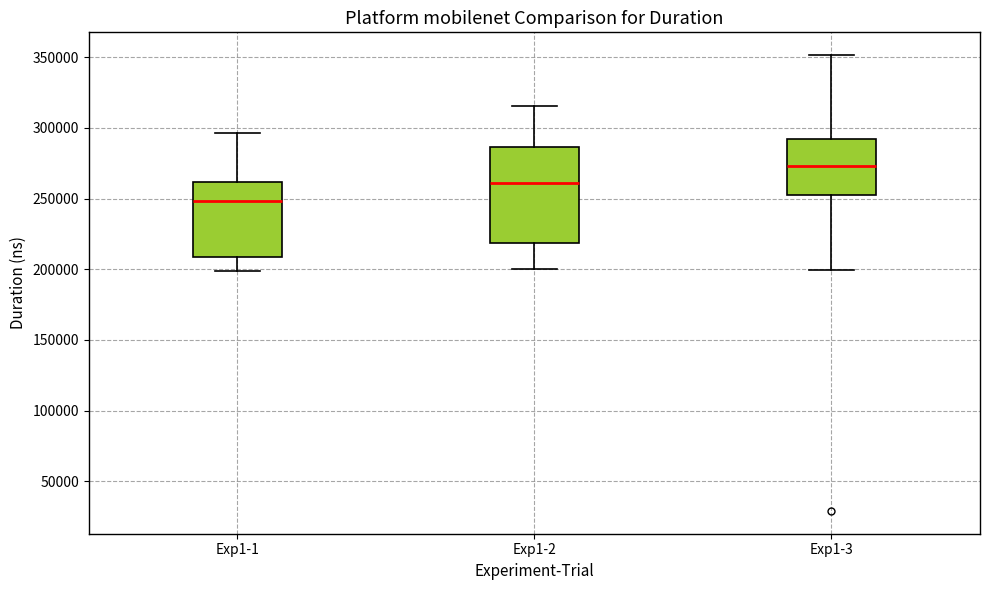

Reading left to right, transcribe this box plot: for each box, give where its median line is, the range the box spans, and where its two whiskers end, as read against the y-axis. The values are not printed on the chart, so give them approximately, as read against the axis.

Exp1-1: median 250000, box 210000 to 260000, whiskers 200000 to 295000
Exp1-2: median 260000, box 220000 to 285000, whiskers 200000 to 315000
Exp1-3: median 275000, box 250000 to 290000, whiskers 200000 to 350000